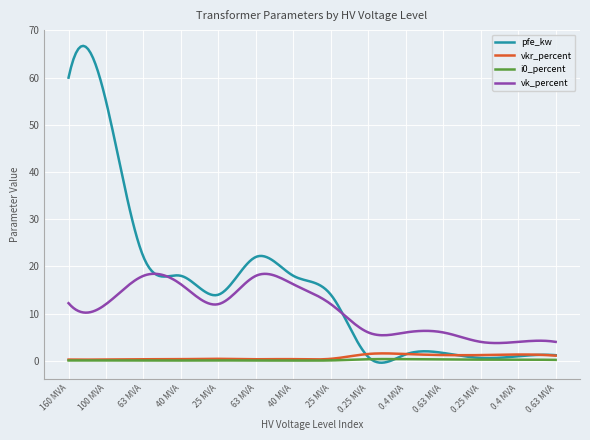

What is the average value of the vkr_percent series?

0.7